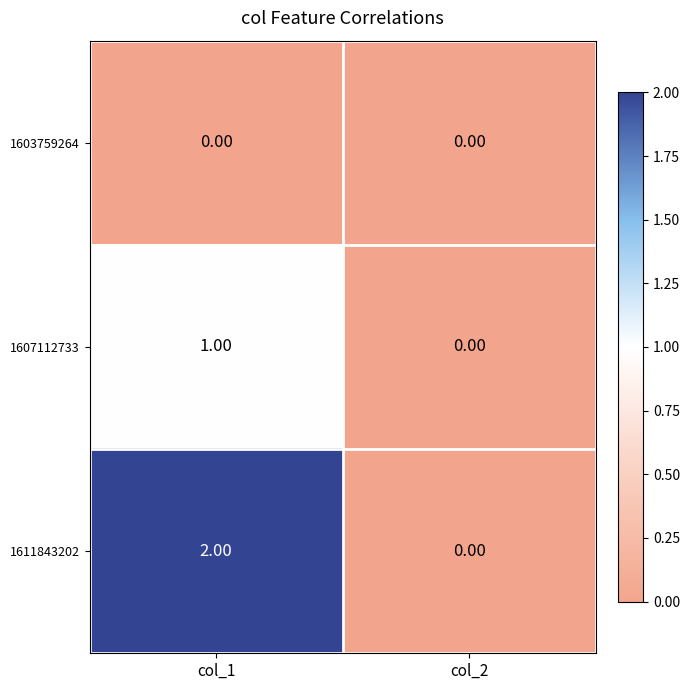

List the series in order of their peak value, lowest first.

1603759264, 1607112733, 1611843202